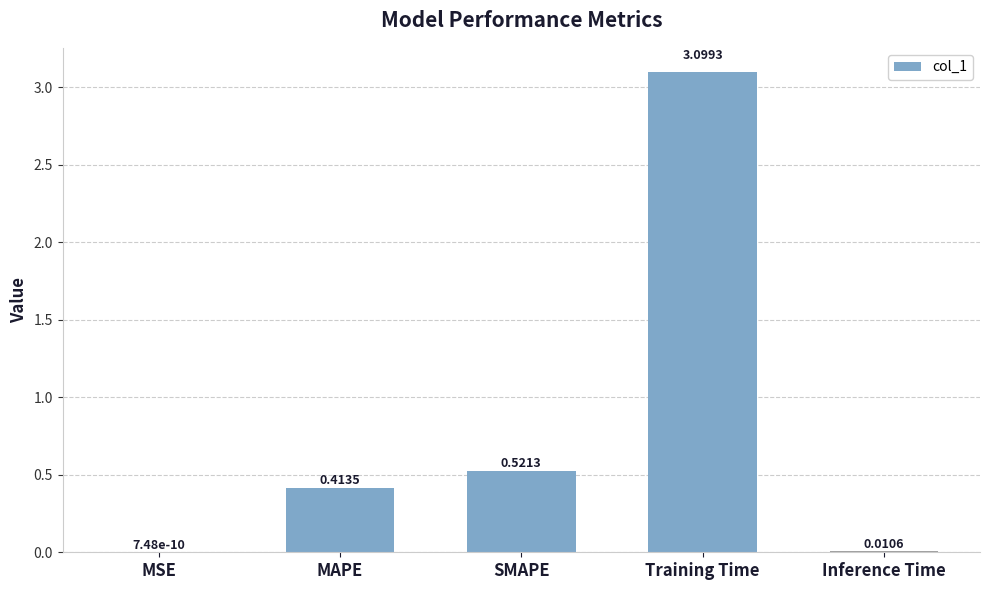

Which label corresponds to the largest value in the chart?

Training Time